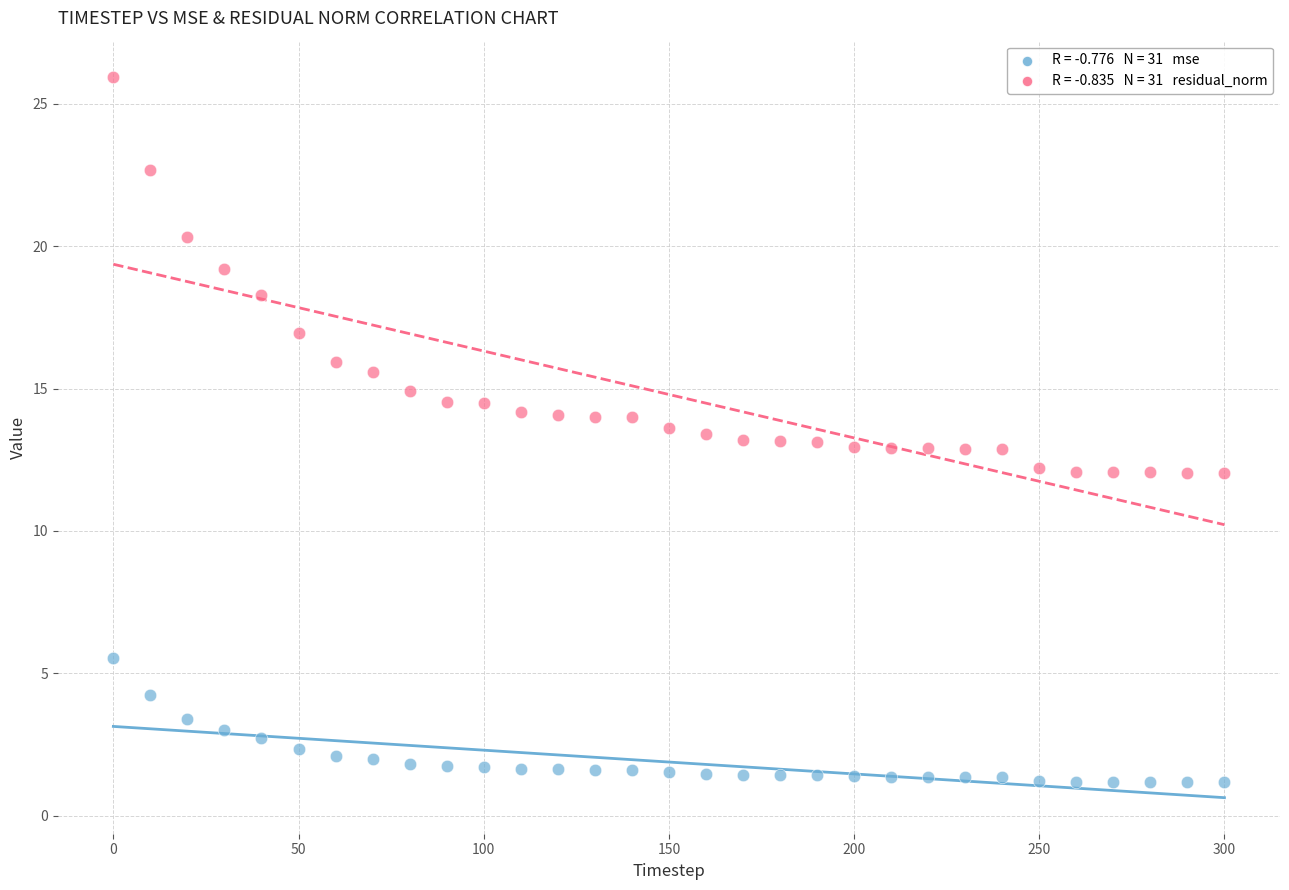

Across all data points, what is the range of Y values (max minus min)?

24.8